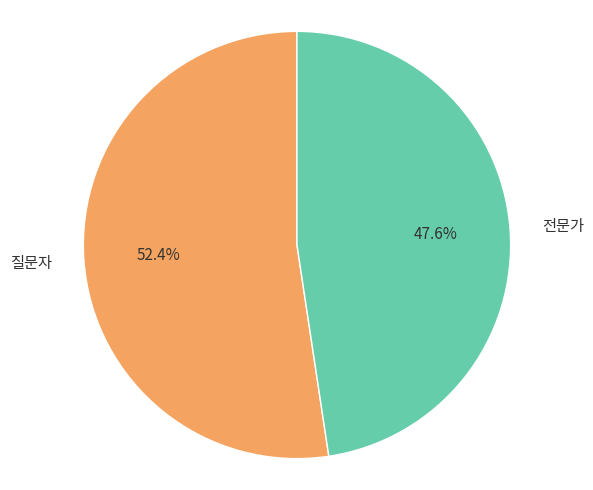

Rank the categories by value from highest to lowest.

질문자, 전문가